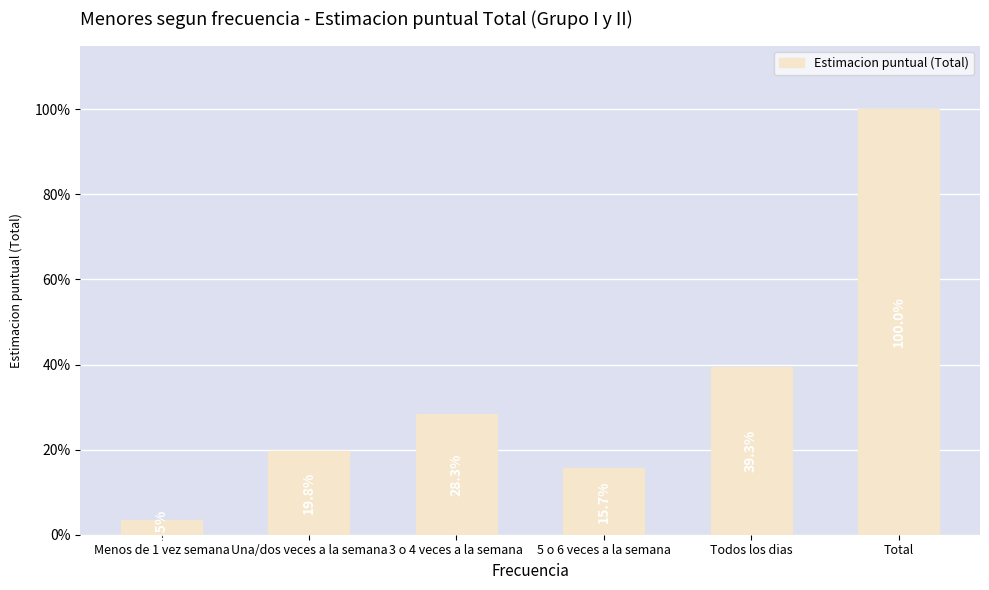

Where is the data nearest to the value 0?

Menos de 1 vez semana